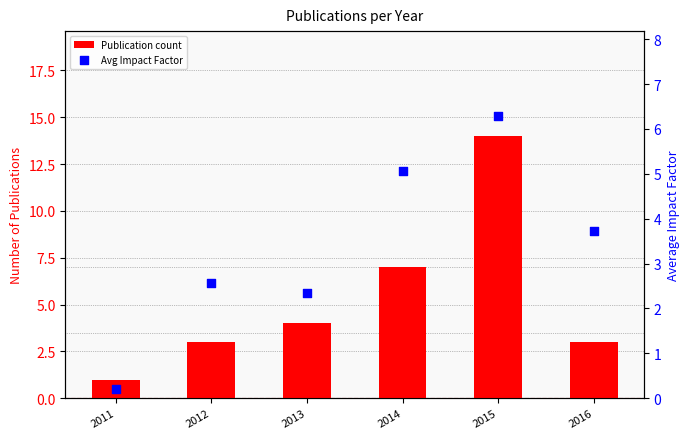

Which series has the widest spread of Y values?

Publication count